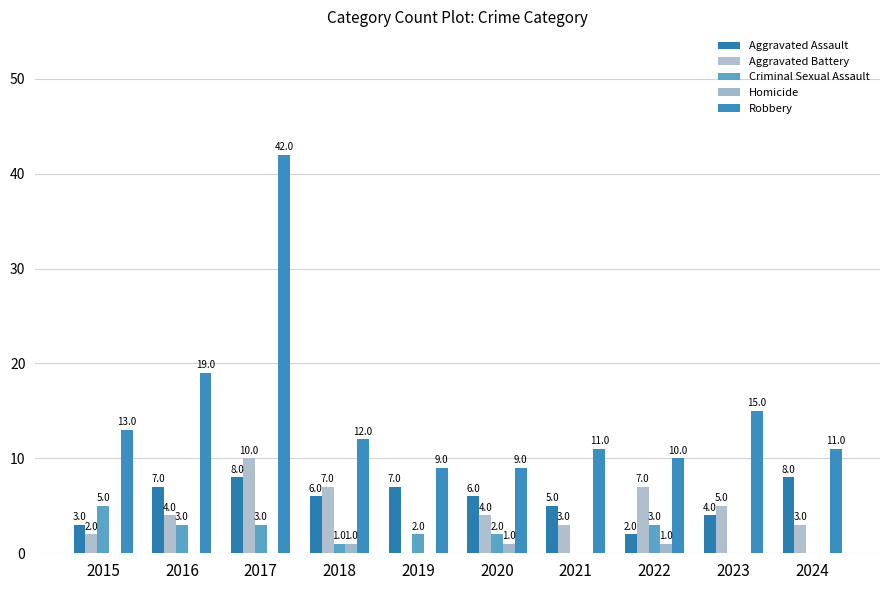

What is the average value of the Criminal Sexual Assault series?

2